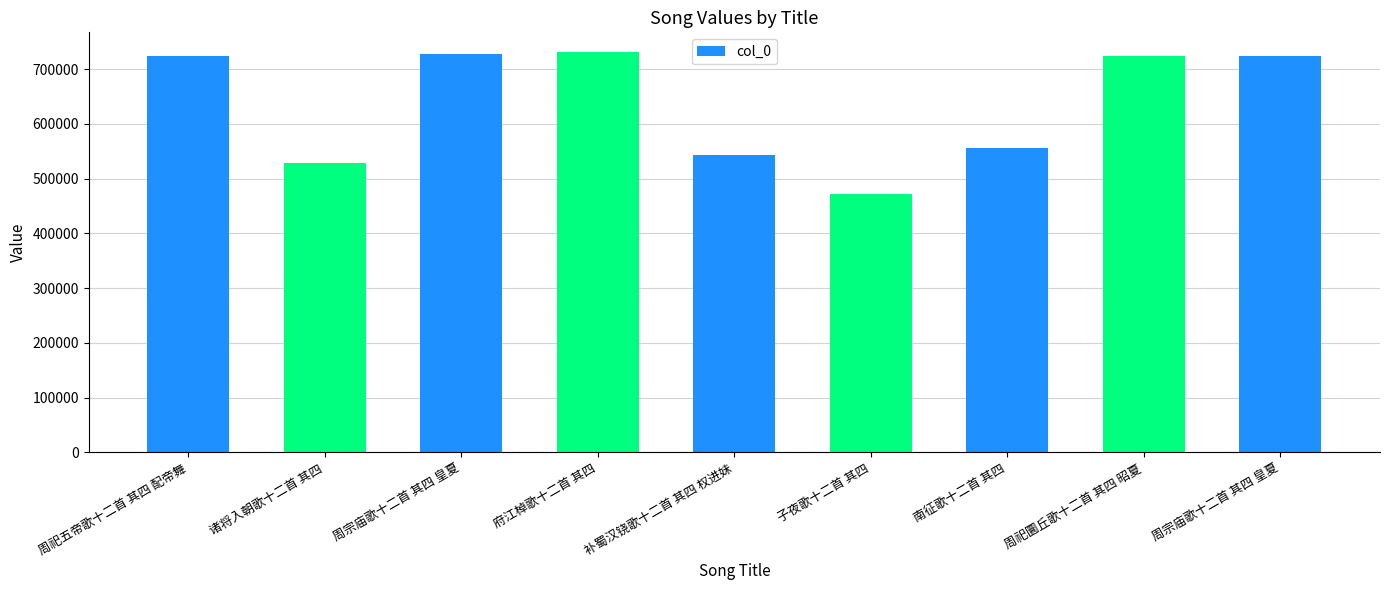

What value does the data have at 诸将入朝歌十二首 其四?

528760